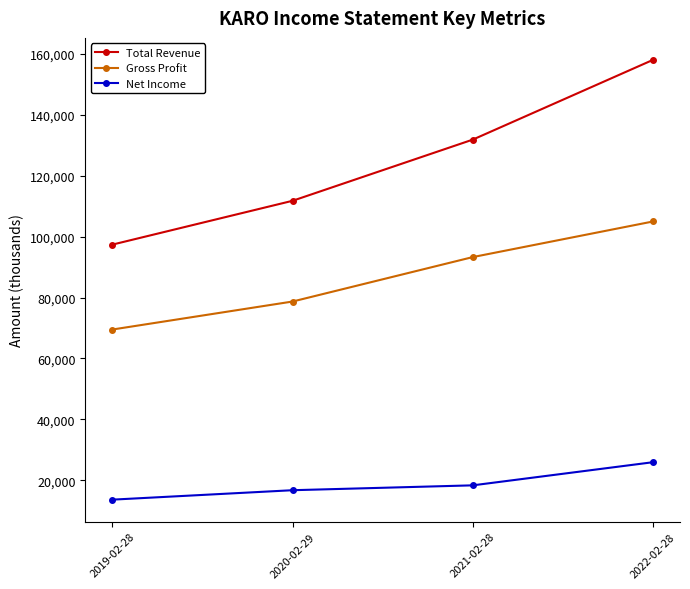

How many Total Revenue values are between 111800 and 158100?

3